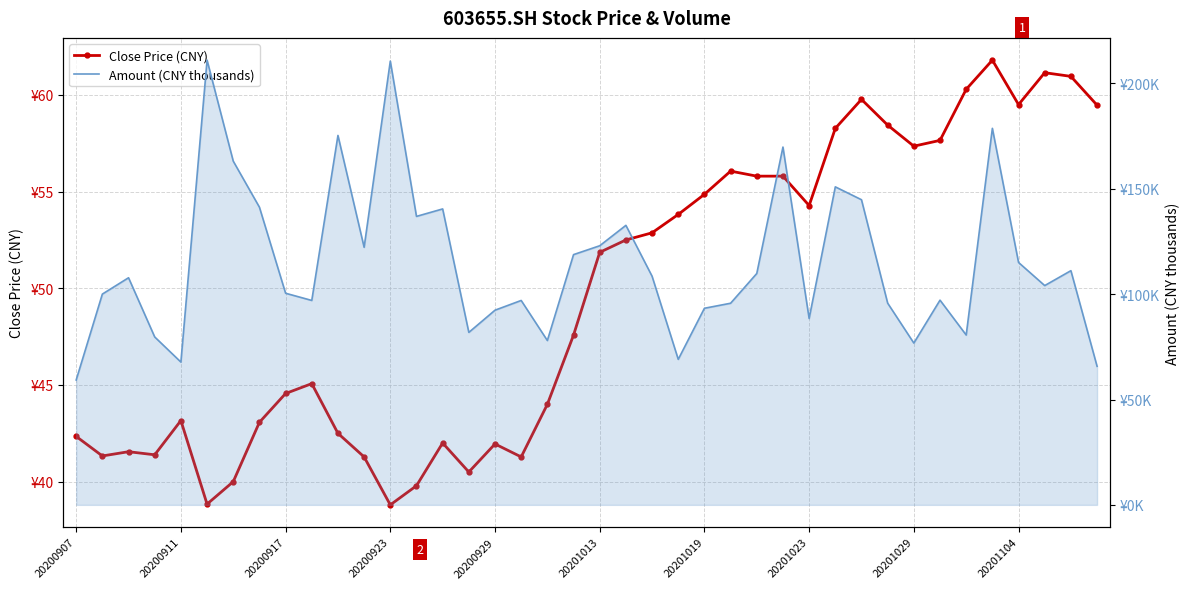

Rank the series by their average value, from highest to lowest.

Amount (CNY thousands), Close Price (CNY)